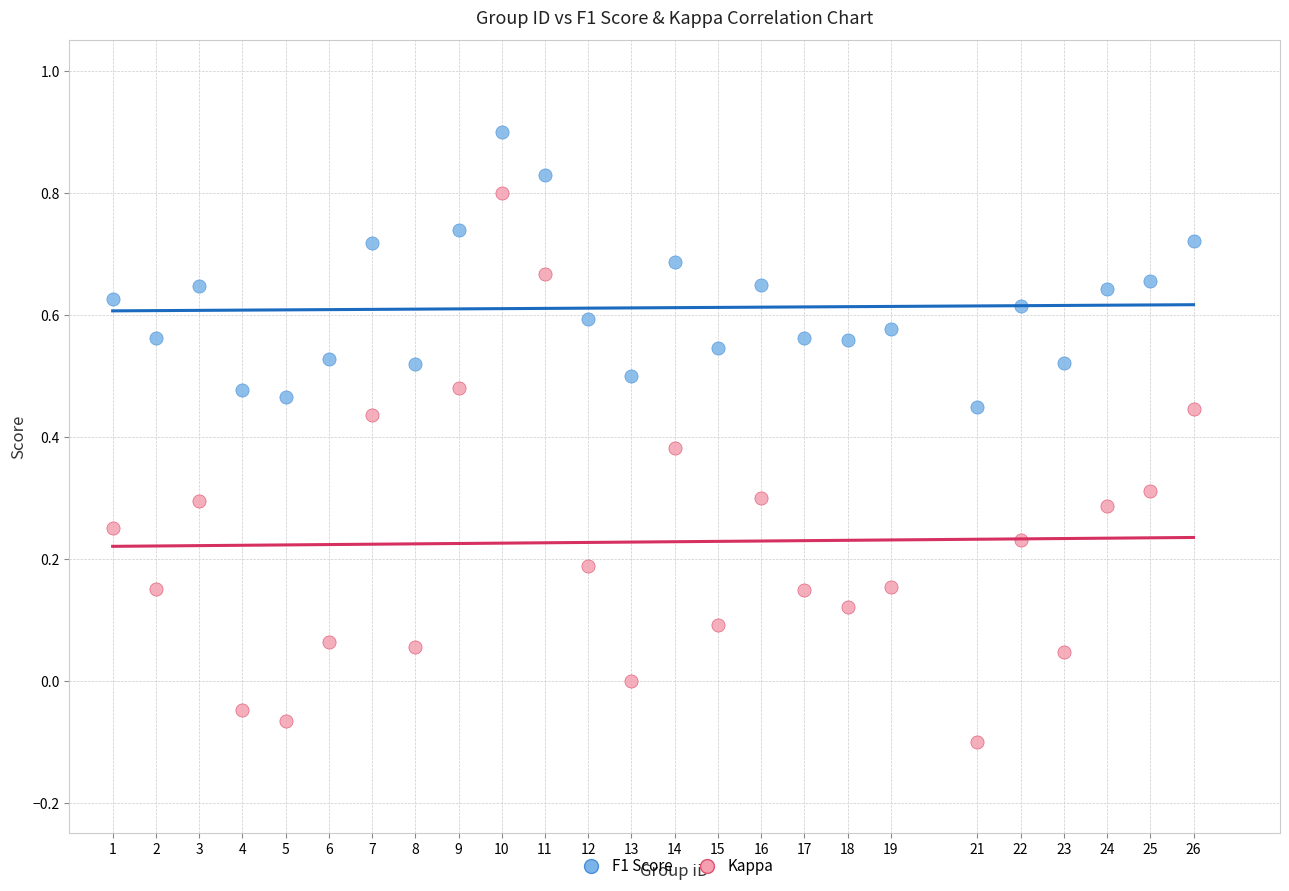

Which series contains the lowest Y value?

Kappa